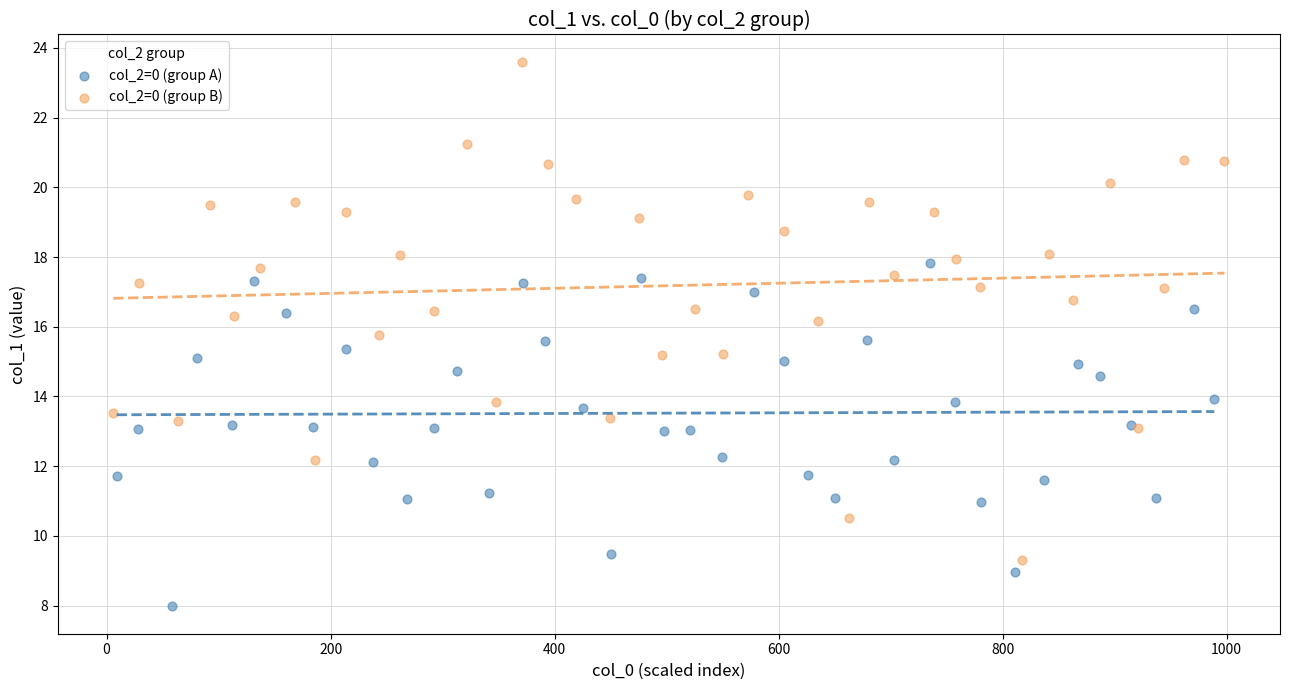

Which series reaches the maximum Y coordinate?

col_2=0 (group B)